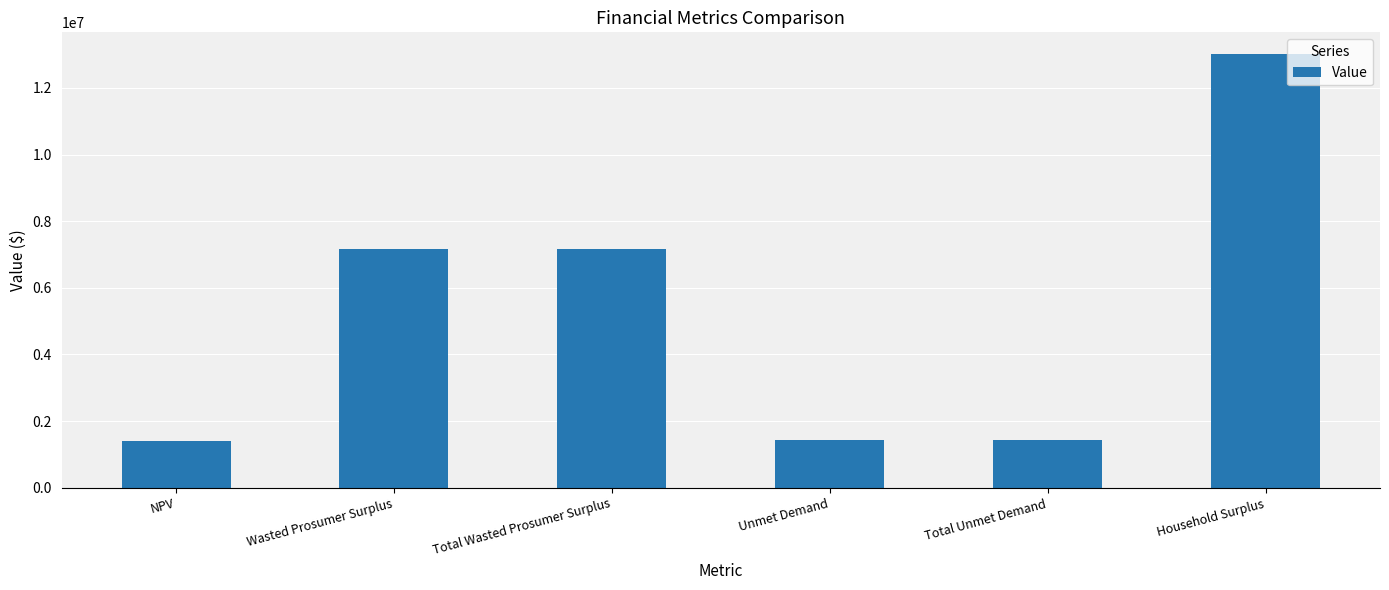

What is the label of the 5th bar from the right?

Wasted Prosumer Surplus